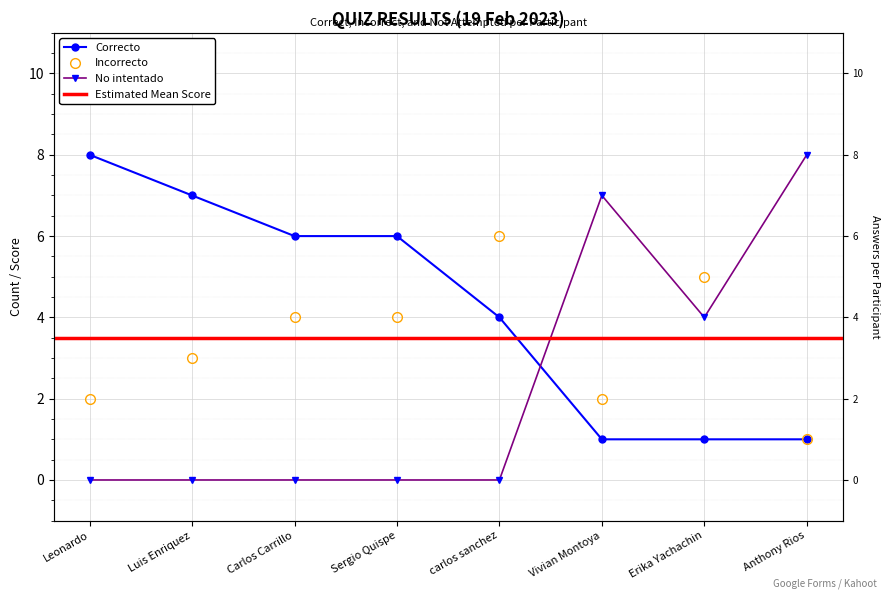

Where do No intentado and Incorrecto first cross each other?

carlos sanchez and Vivian Montoya